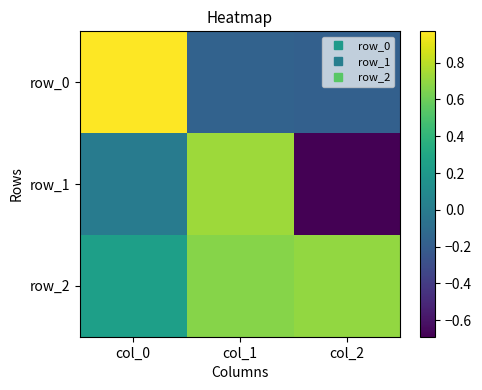

At which category is the sum across all series the highest?

col_1